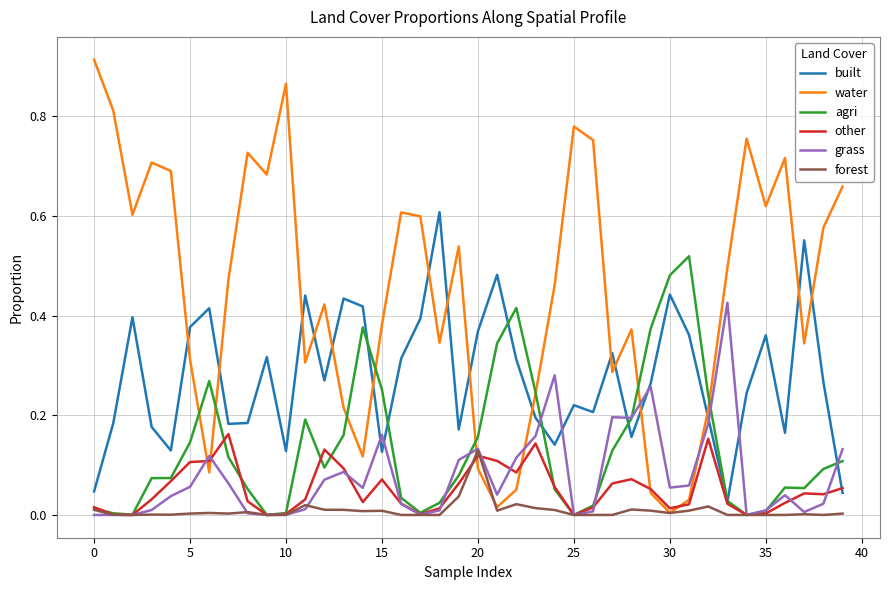

What is the difference between the maximum and minimum values in the grass series?

0.4